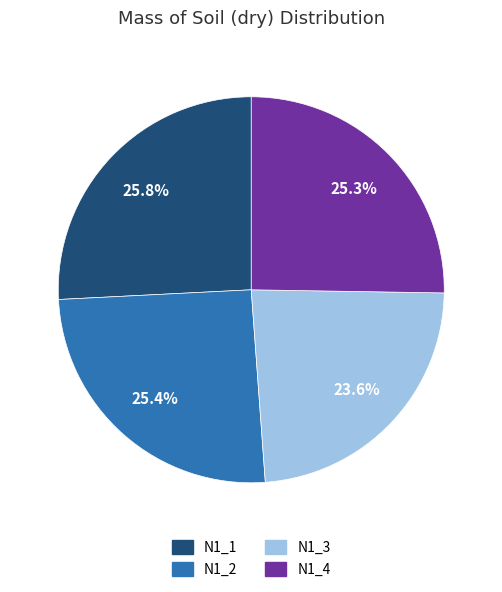

Do N1_2 and N1_1 together represent more than half of the pie?

Yes